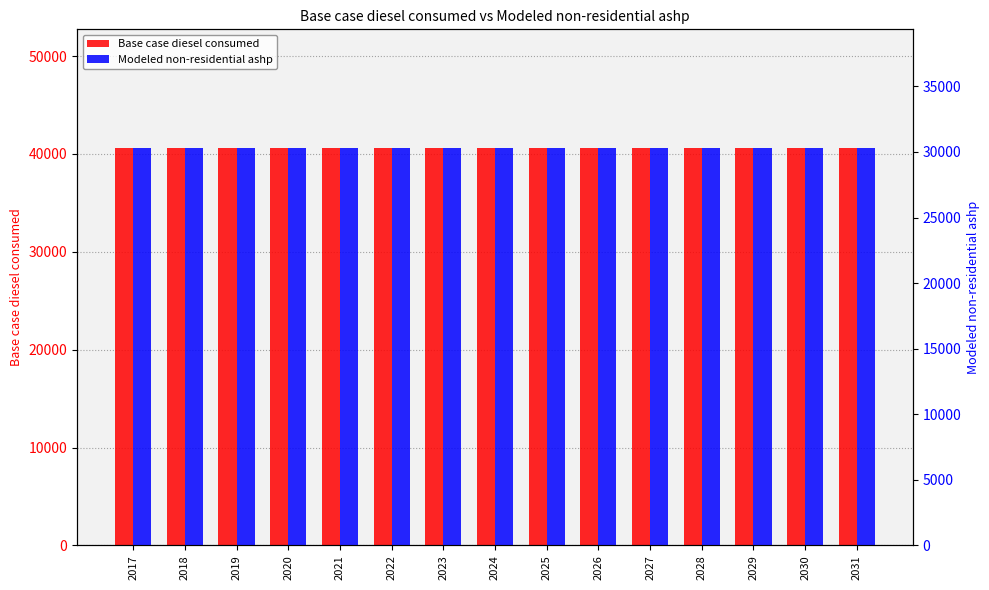

Between 2018 and 2031, which is larger?

2018